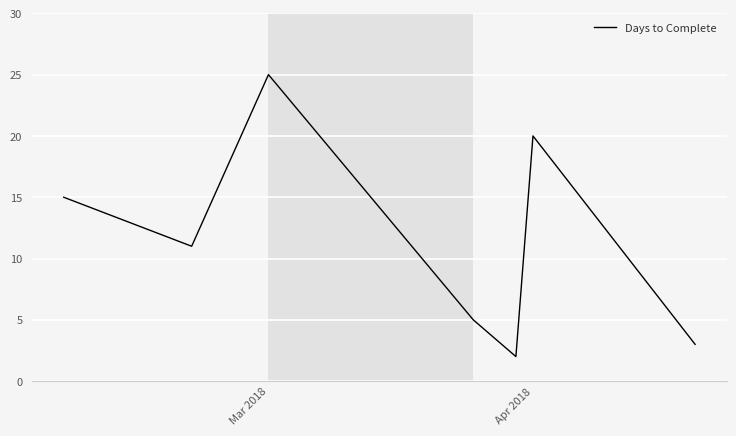

What is the greatest value displayed?

25